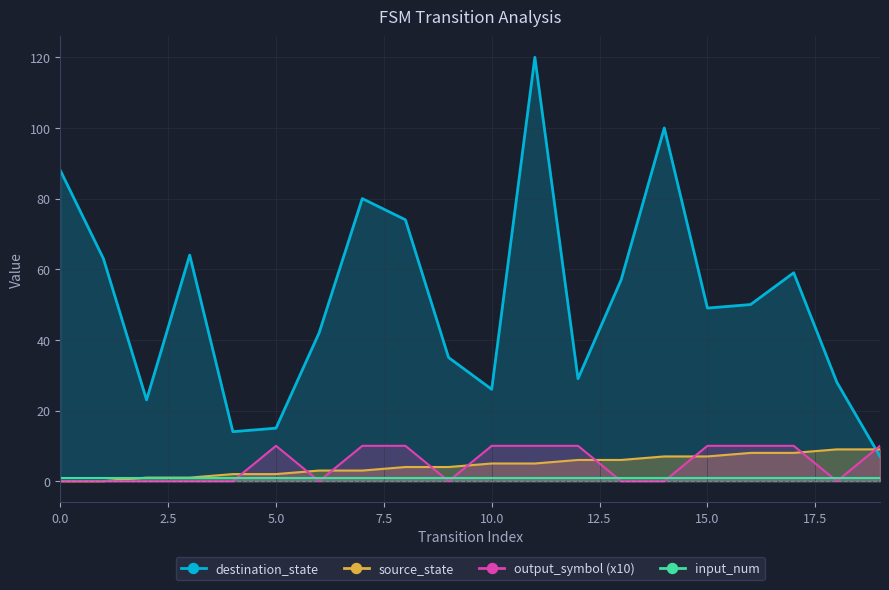

At how many categories does at least one series exceed 108?

1